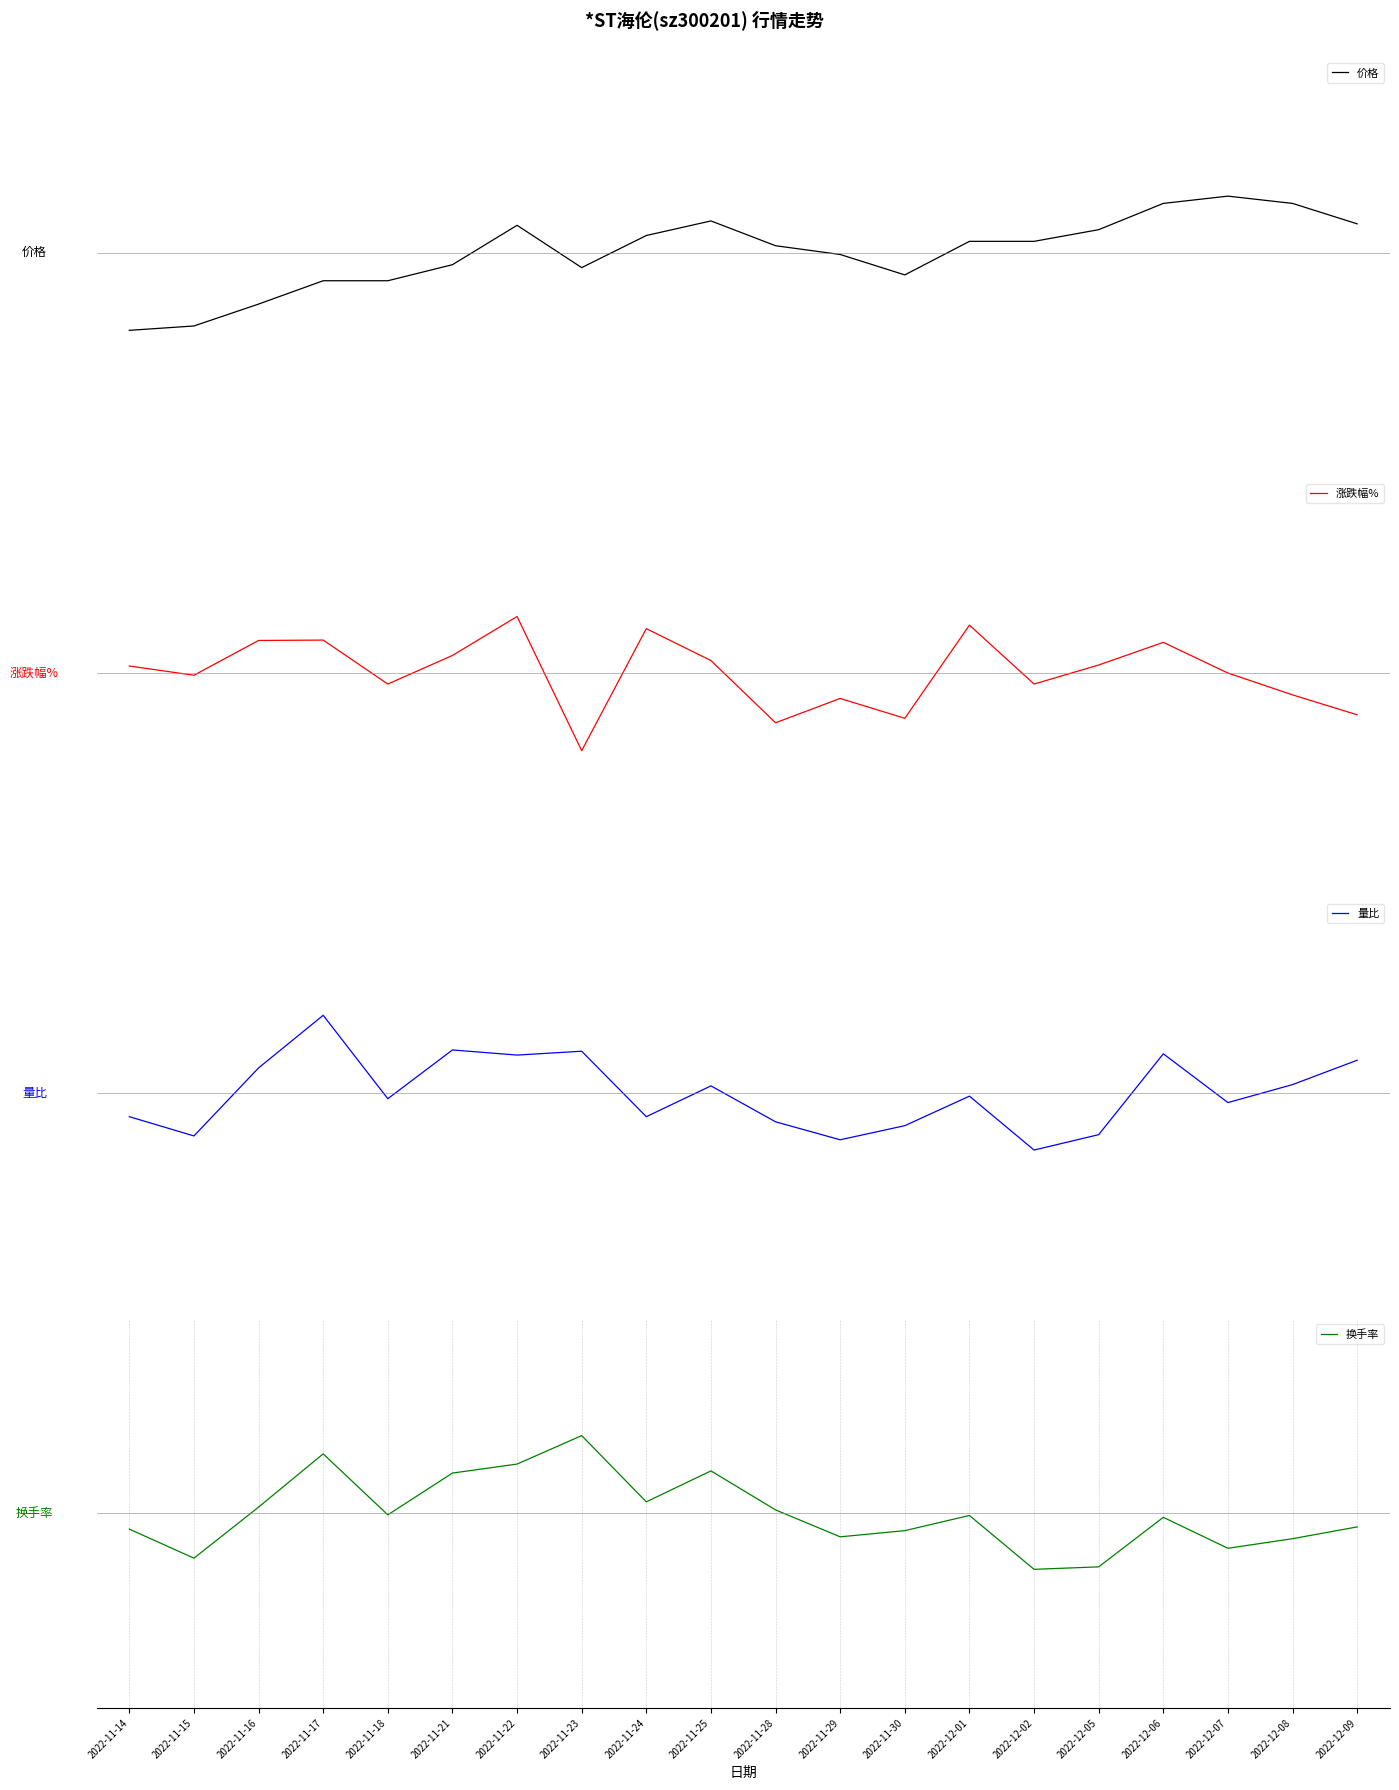

Which has a higher value, 2022-12-01 or 2022-11-25?

2022-11-25